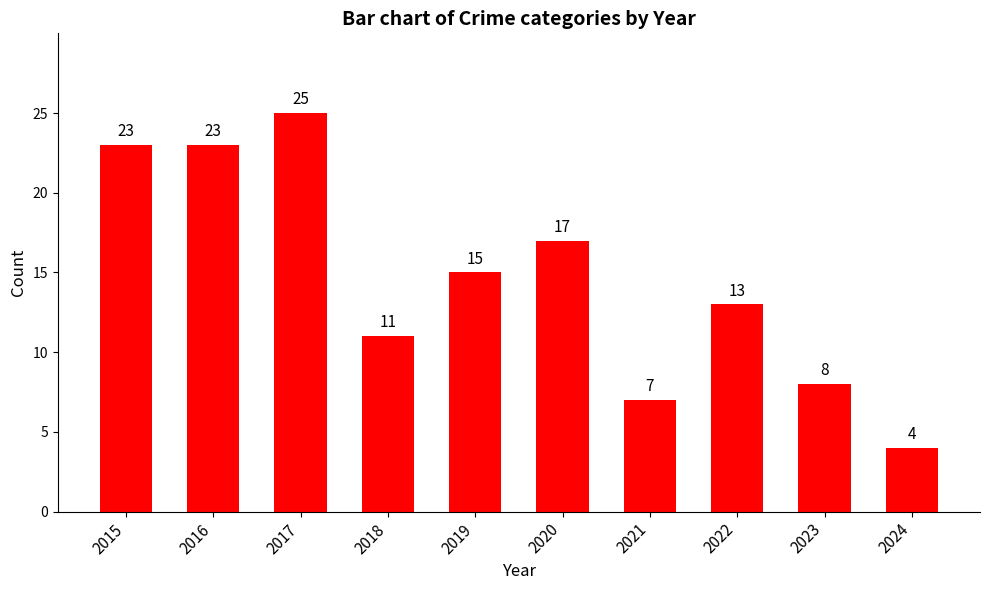

What is the value of the 7th bar from the left?

7